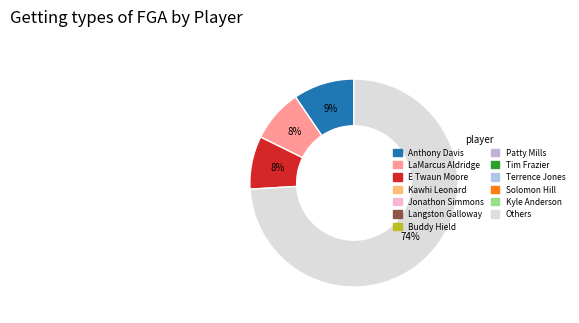

Is there any slice that represents more than half of the pie?

Yes